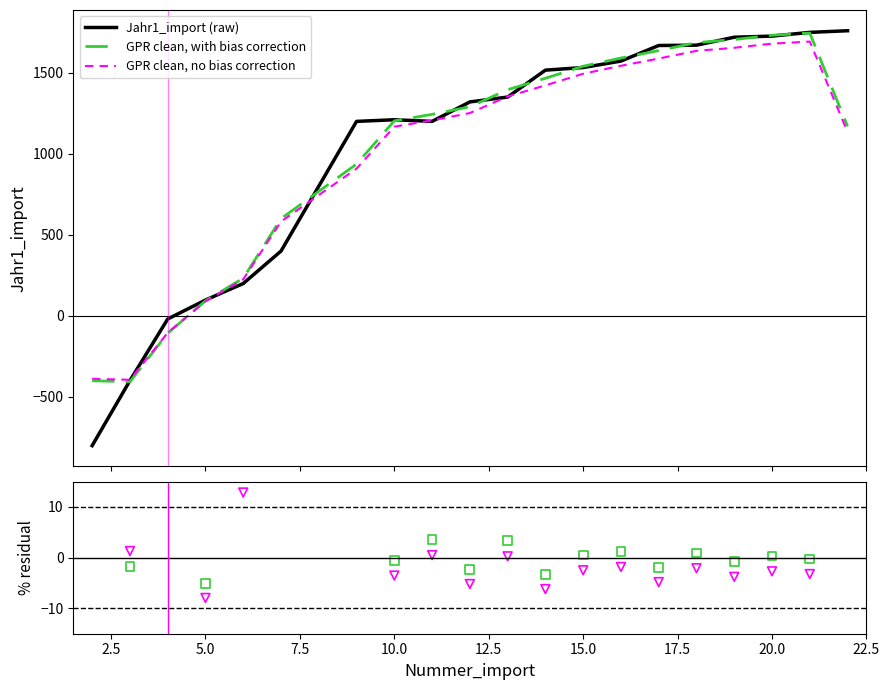

Which series contains the lowest Y value?

Jahr1_import (raw)